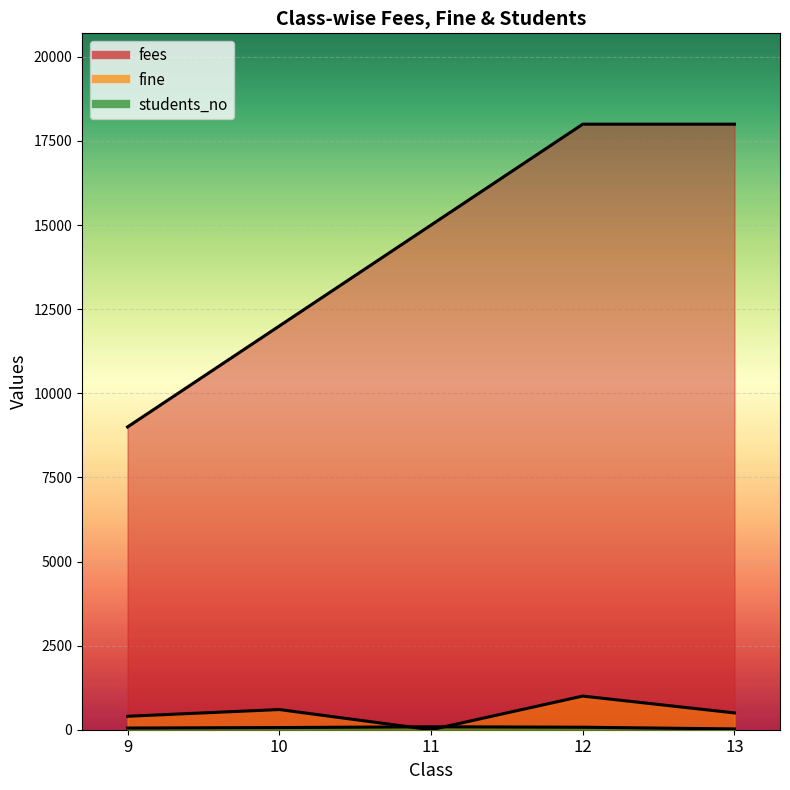

Reading left to right, transcribe all the data shown in this chart.

fine: 400	600	0	1000	500
students_no: 50	64	88	74	23
fees: 9000	12000	15000	18000	18000